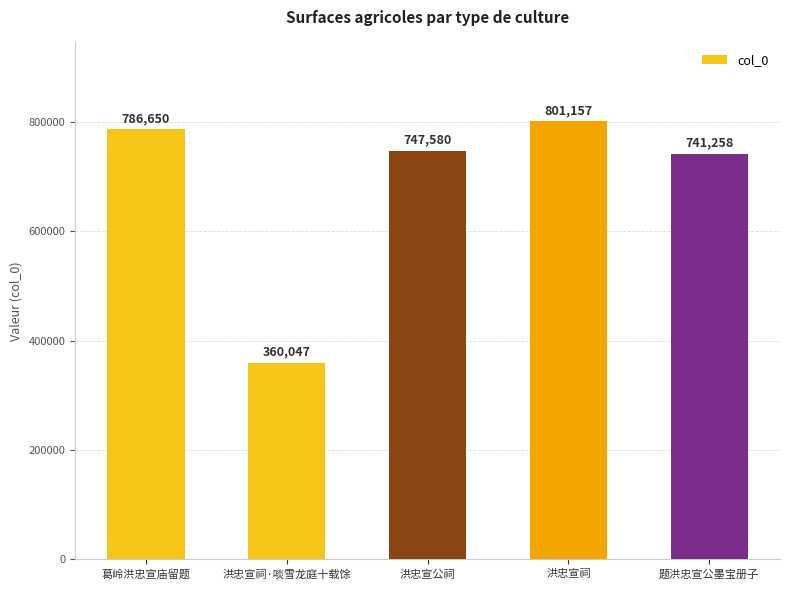

What position from the right is 洪忠宣公祠?

3